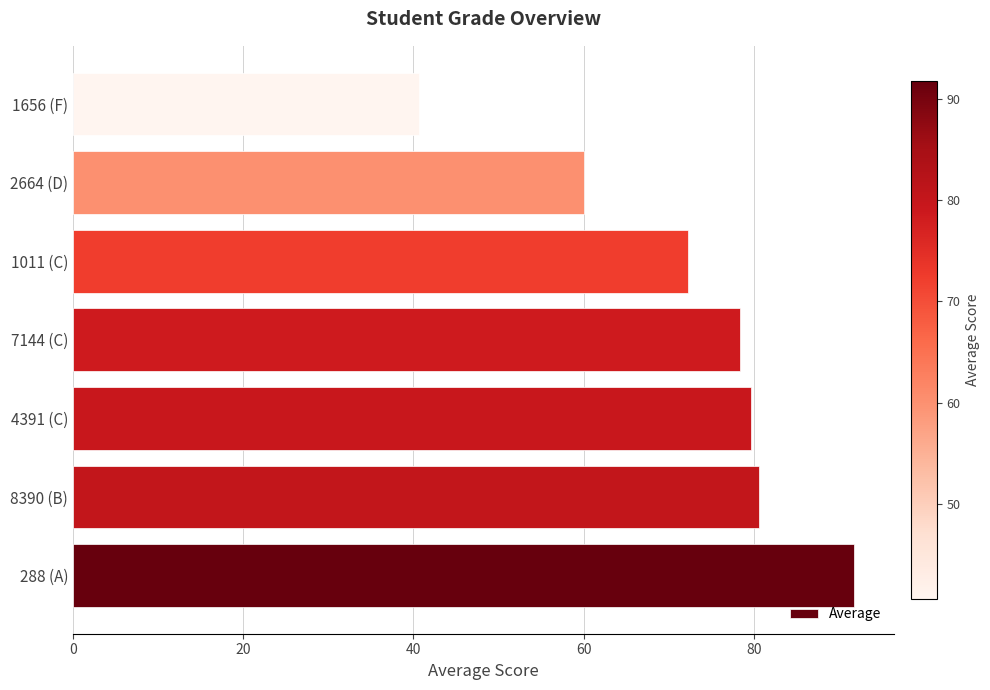

What is the change in value from 7144 (C) to 1656 (F)?

-37.8